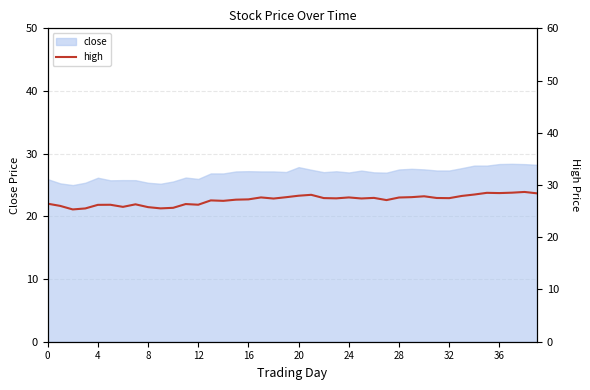

At which label does the data first exceed 27?

13